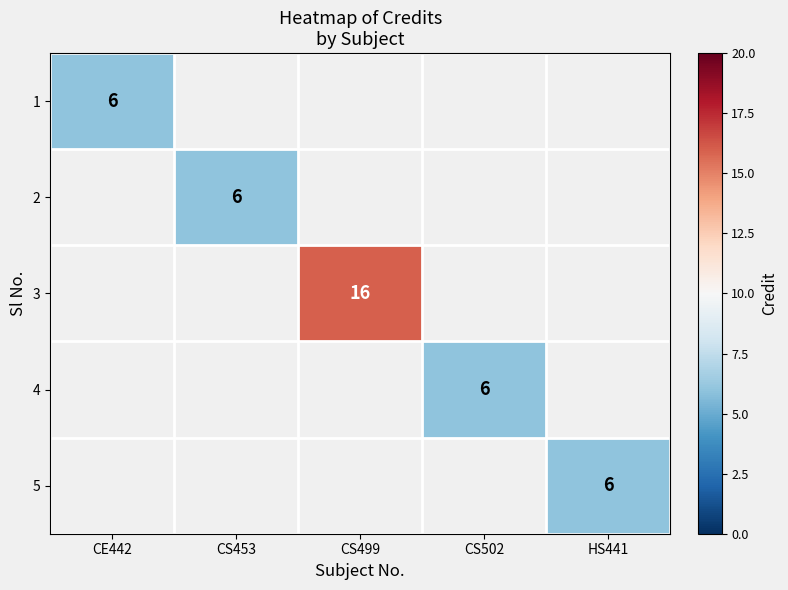

The value of 2 at CS453 is 8. True or false?

False